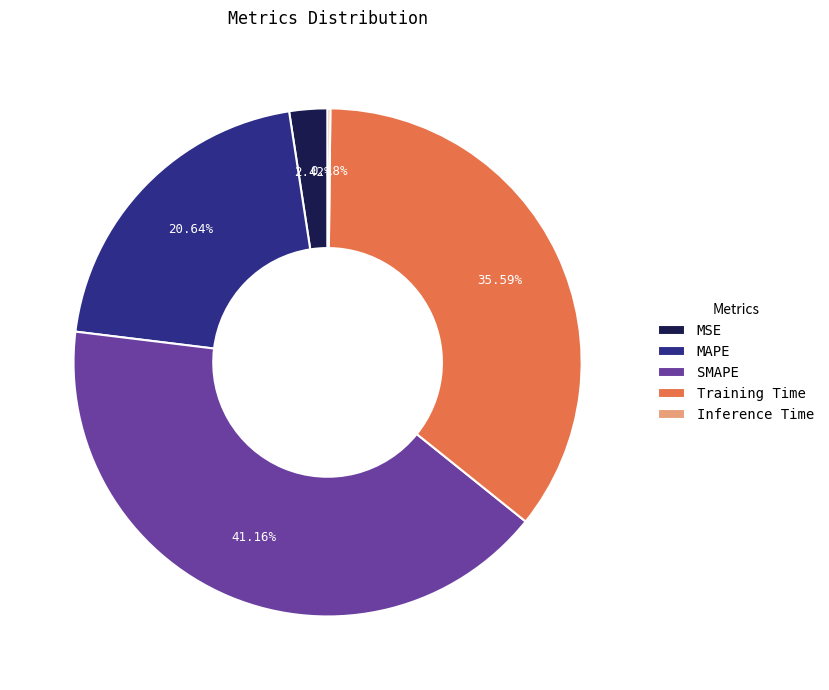

To the nearest percent, what percentage of the pie is Training Time?

36%